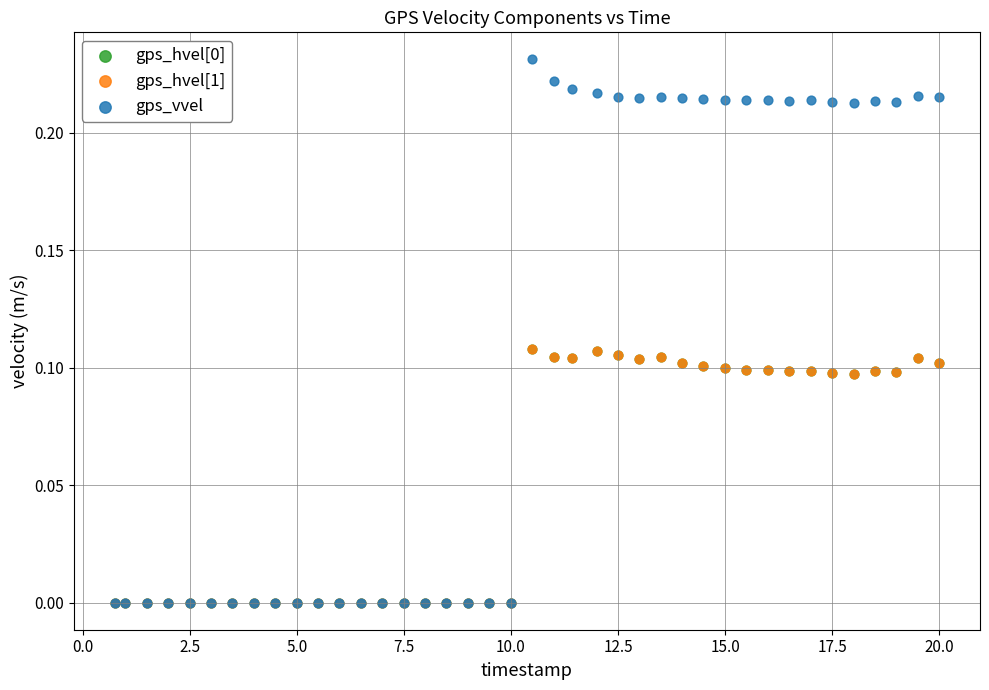

What are all the series names shown in the legend?

gps_hvel[0], gps_hvel[1], gps_vvel